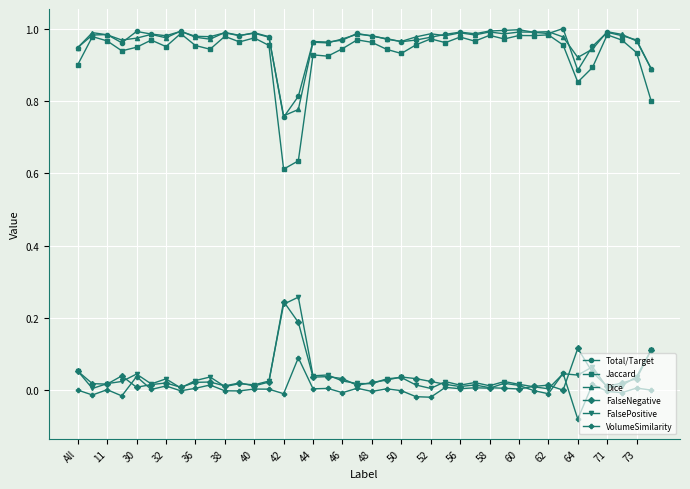

True or false: Dice and FalsePositive intersect in this chart.

False